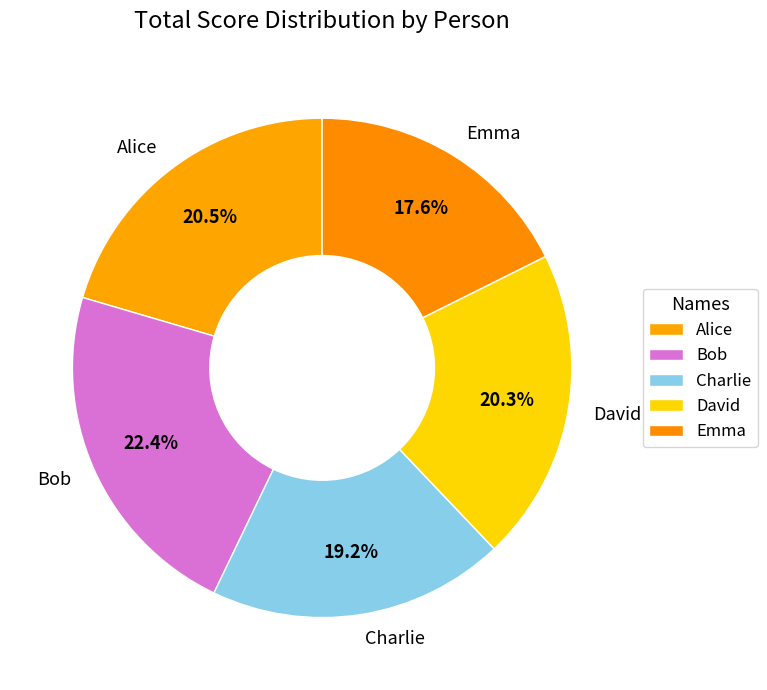

How many slices are in this pie chart?

5